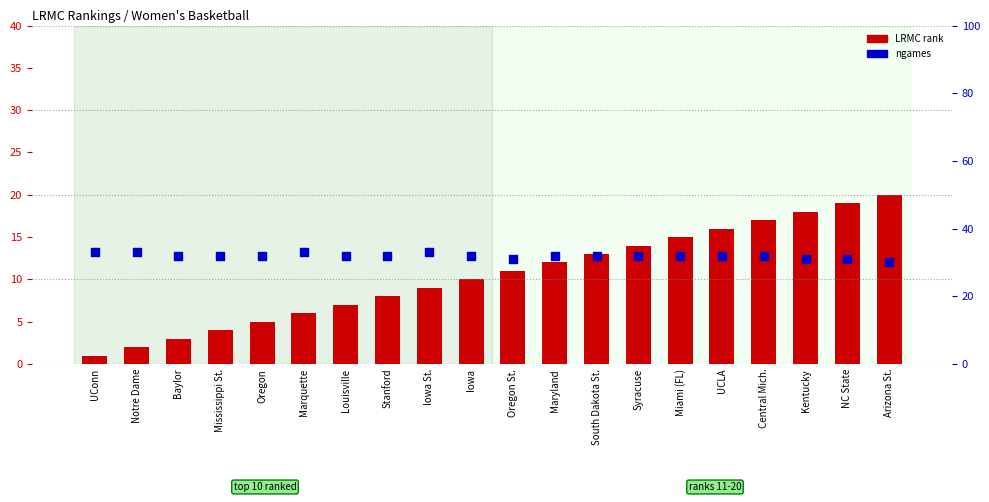

Is the value of ngames at NC State greater than the value of LRMC rank at Marquette?

Yes